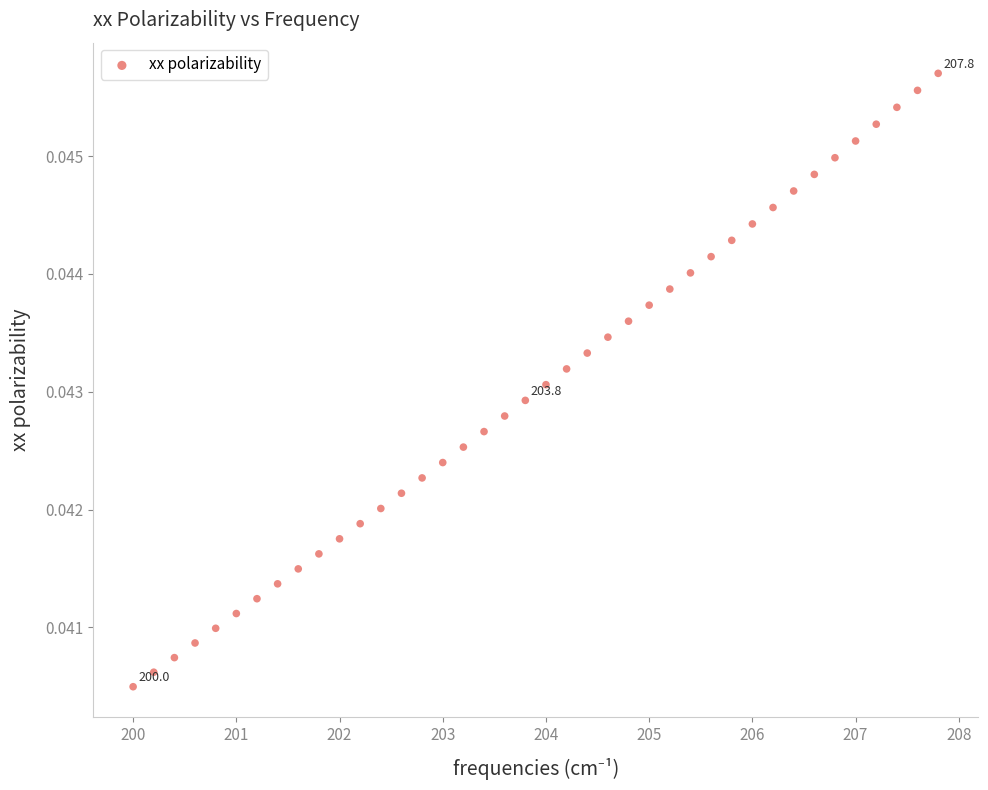

What is the range of X values (max minus min)?

7.8